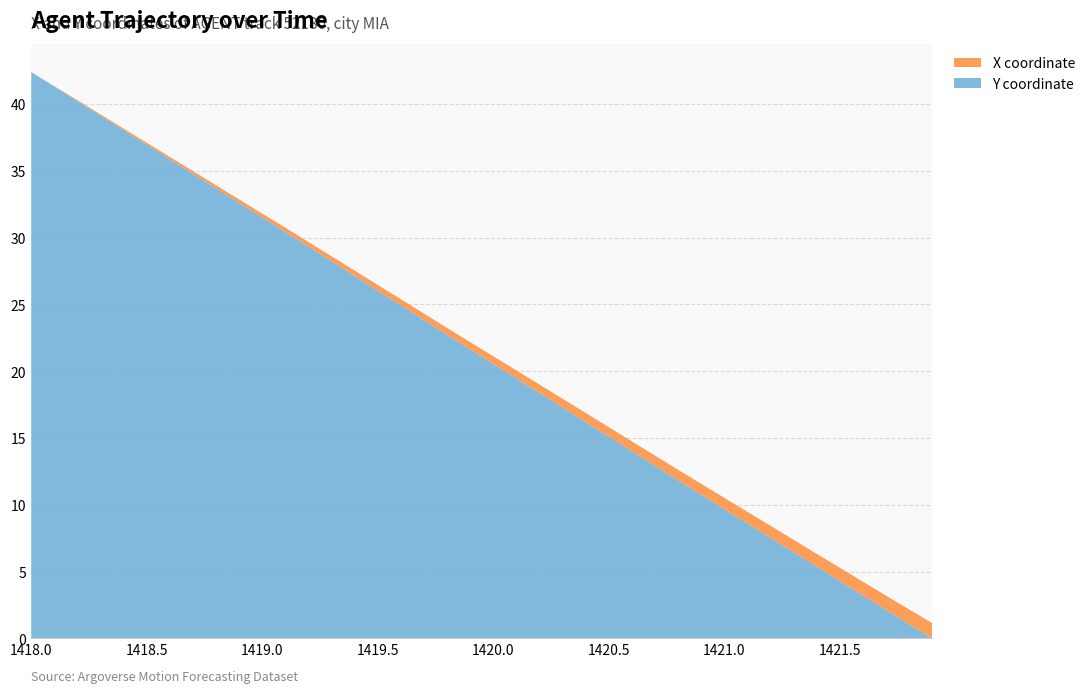

What is the maximum value for Y coordinate?

42.4